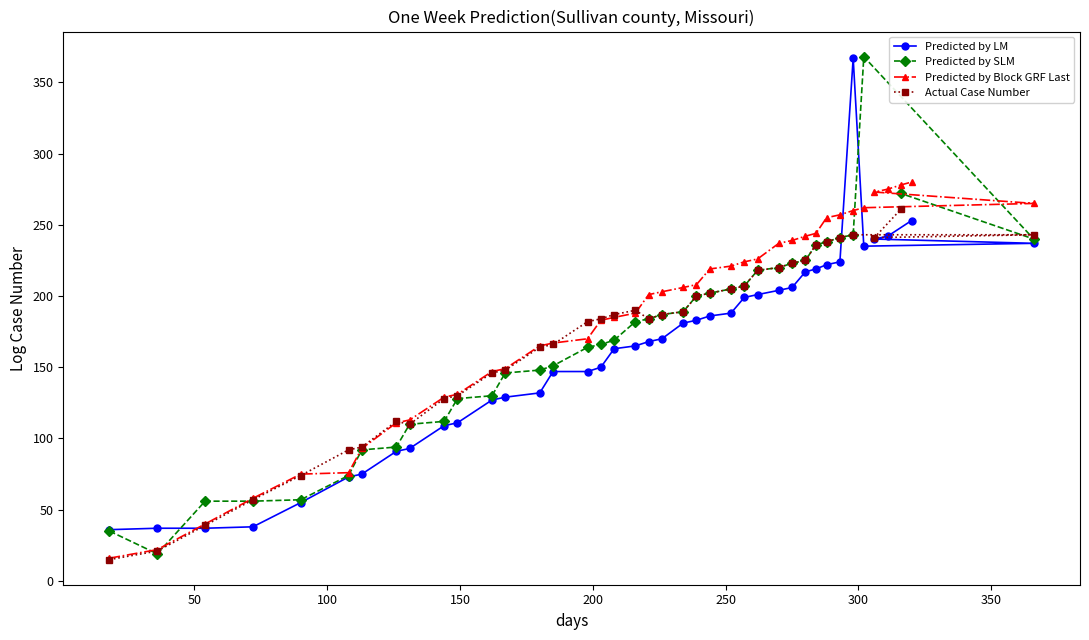

How many values in the Predicted by Block GRF Last series are below 203?

20